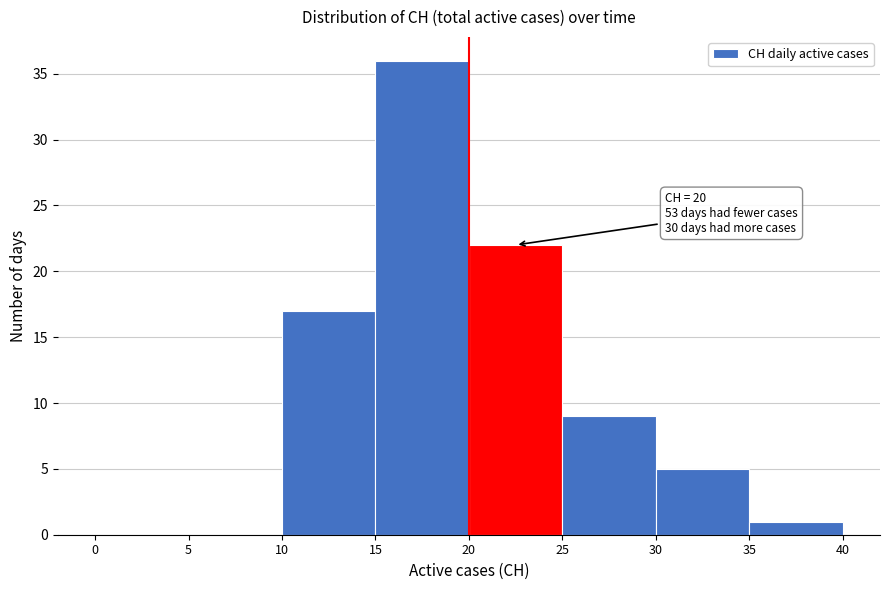

Over which range of the x-axis is the bar tallest?

15 to 20